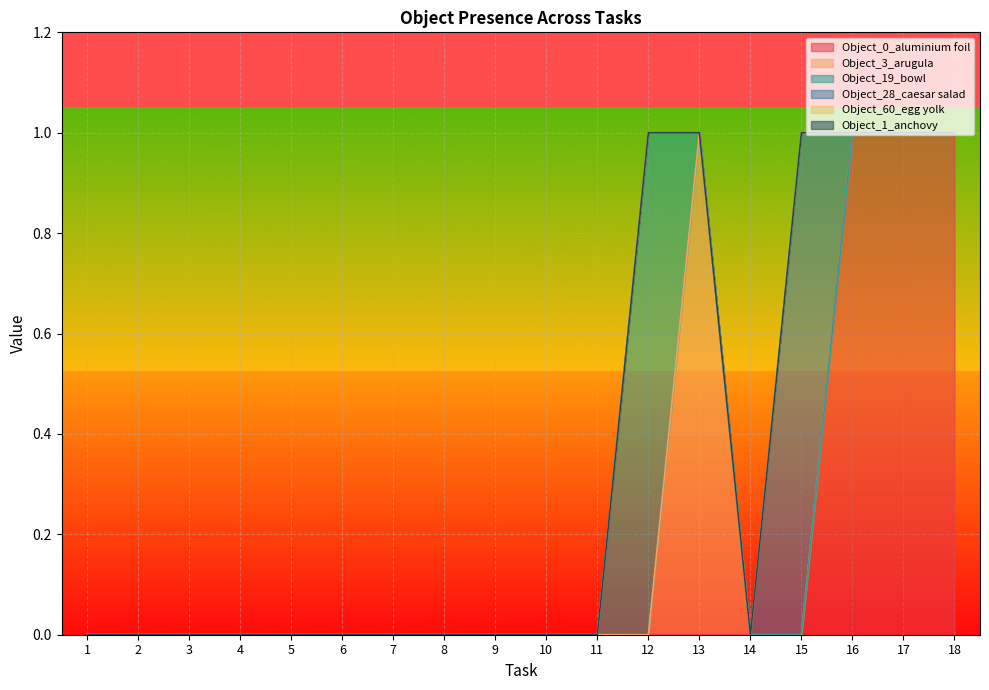

At which category is the sum across all series the highest?

12